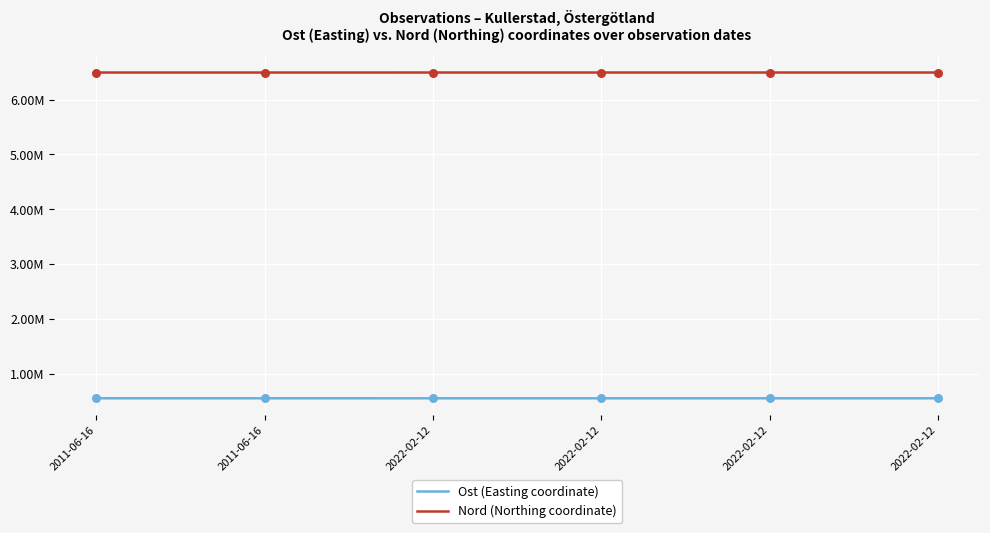

What are all the series names shown in the legend?

Ost (Easting coordinate), Nord (Northing coordinate)